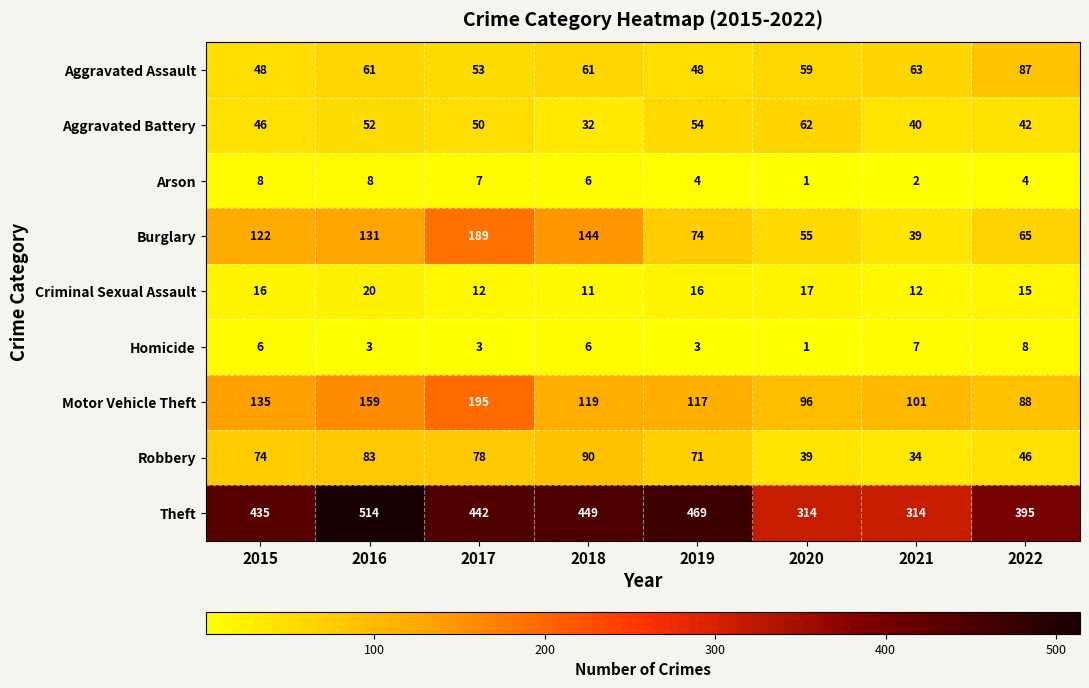

At how many categories does at least one series exceed 348?

6